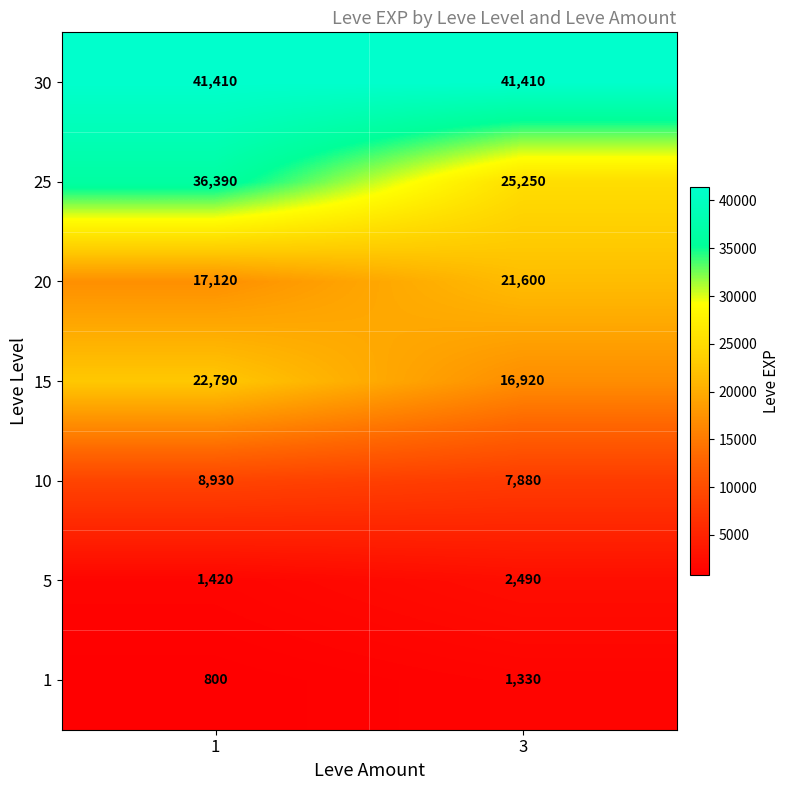

Reading left to right, extract all data points from this chart.

30: 1=41410	3=41410
25: 1=36390	3=25250
20: 1=17120	3=21600
15: 1=22790	3=16920
10: 1=8930	3=7880
5: 1=1420	3=2490
1: 1=800	3=1330